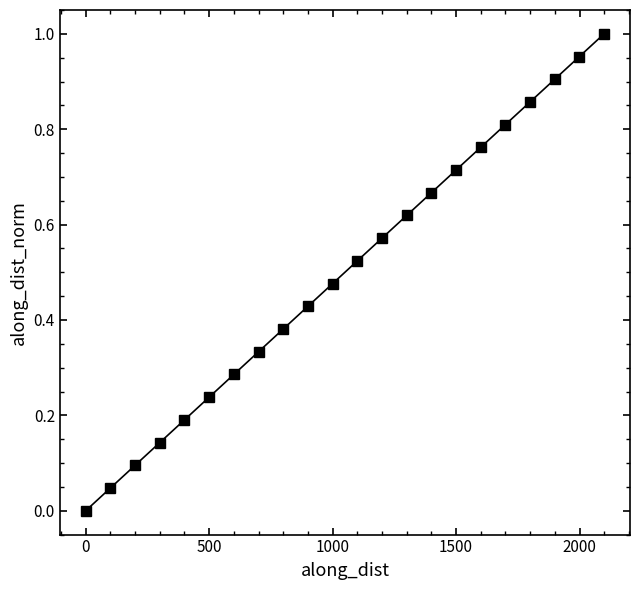

What is the sum of all values?

11.0